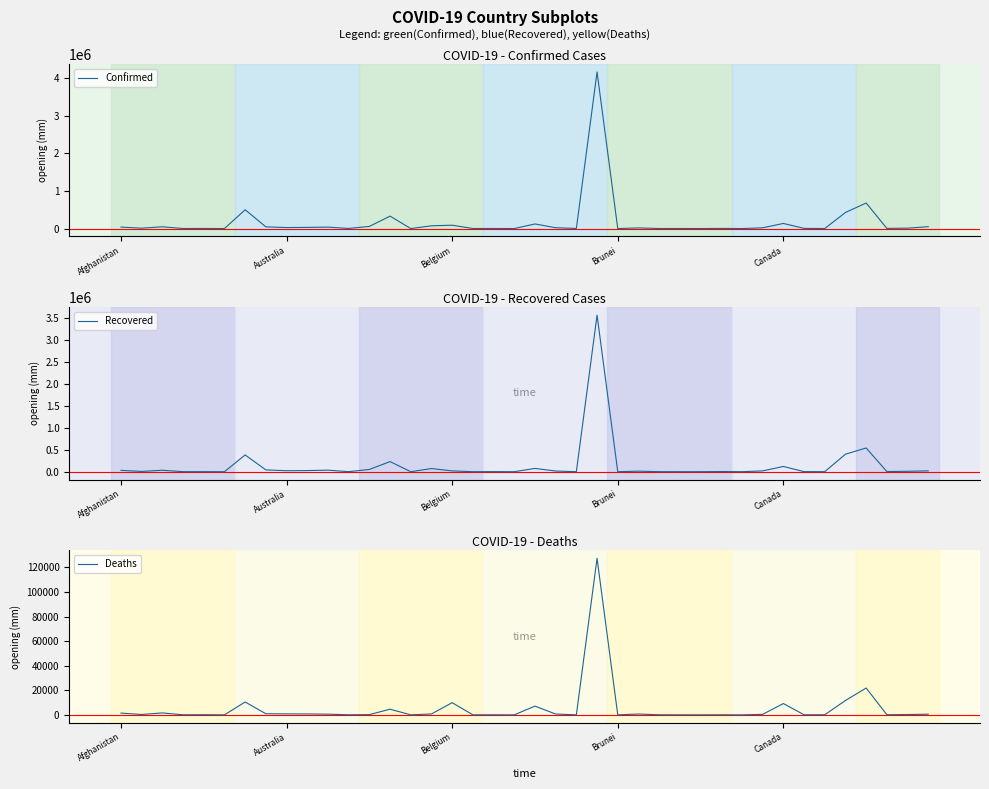

What is the total value across all series at 34?

2051